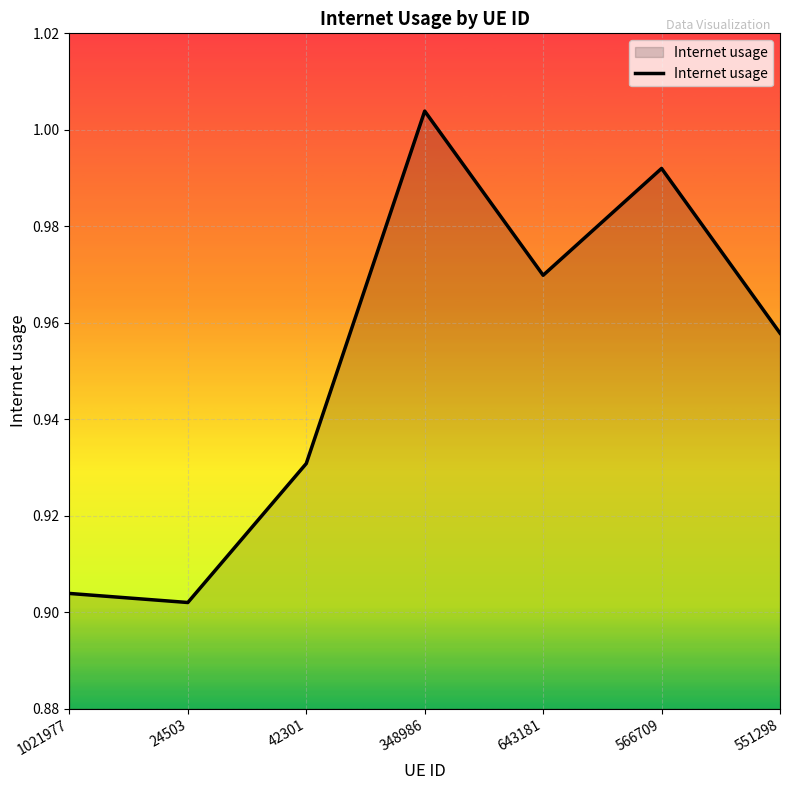

Which label corresponds to the largest value in the chart?

348986